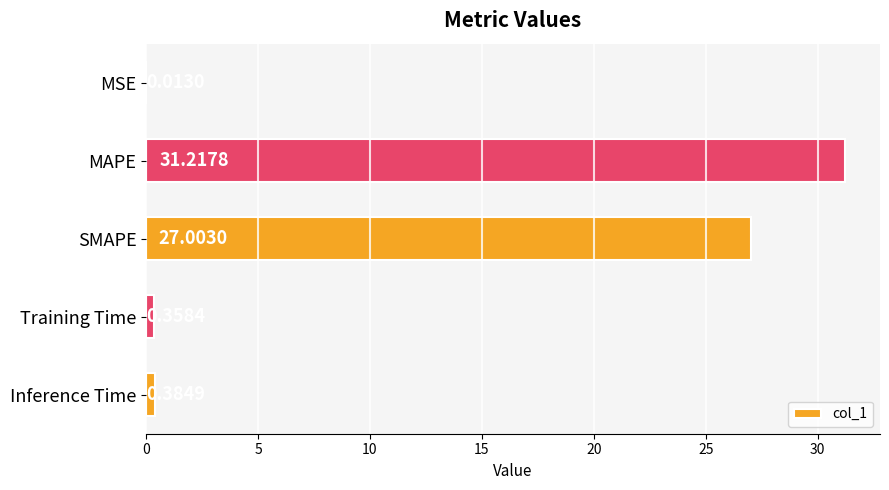

At which label is the value closest to 15?

SMAPE